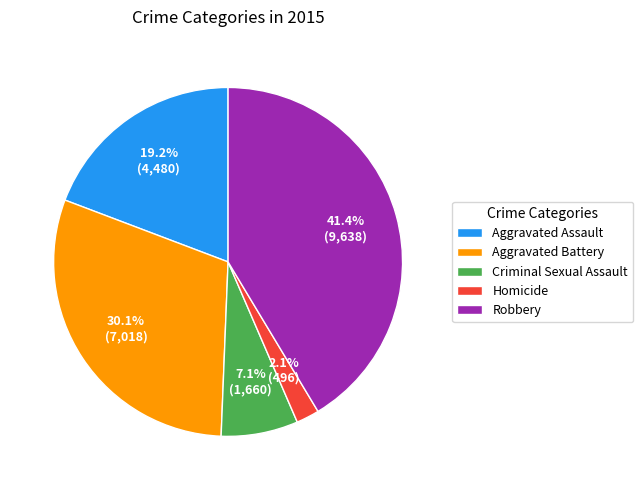

How many slices are in this pie chart?

5